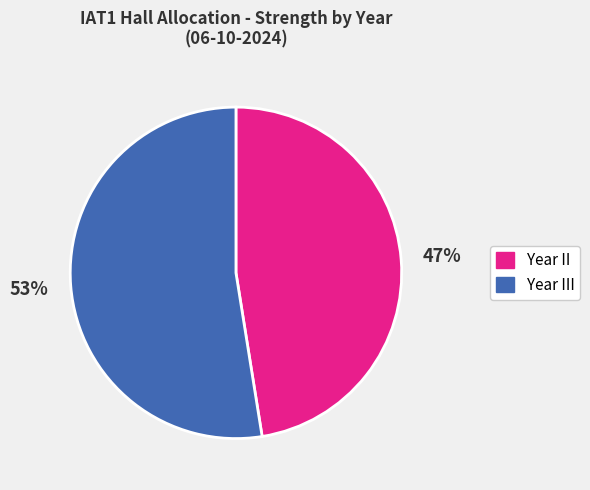

Does any single category account for the majority?

Yes